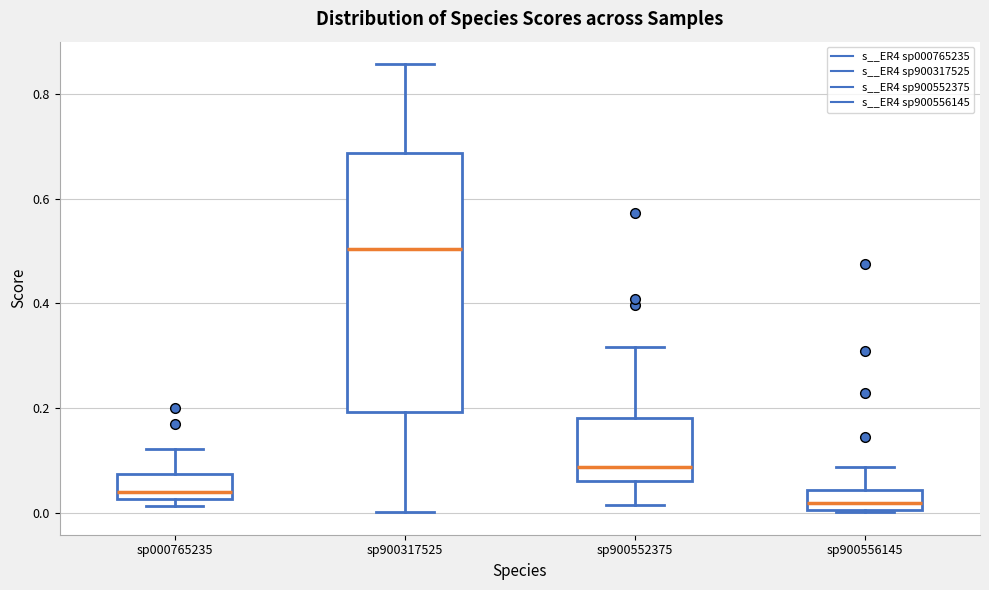

Reading left to right, transcribe this box plot: for each box, give where its median line is, the range the box spans, and where its two whiskers end, as read against the y-axis. The values are not printed on the chart, so give them approximately, as read against the axis.

sp000765235: median 0.04, box 0.02 to 0.08, whiskers 0.02 (just below the box's lower edge) to 0.12
sp900317525: median 0.50, box 0.20 to 0.68, whiskers 0.00 to 0.86
sp900552375: median 0.08, box 0.06 to 0.18, whiskers 0.02 to 0.32
sp900556145: median 0.02, box 0.00 to 0.04, whiskers 0.00 to 0.08